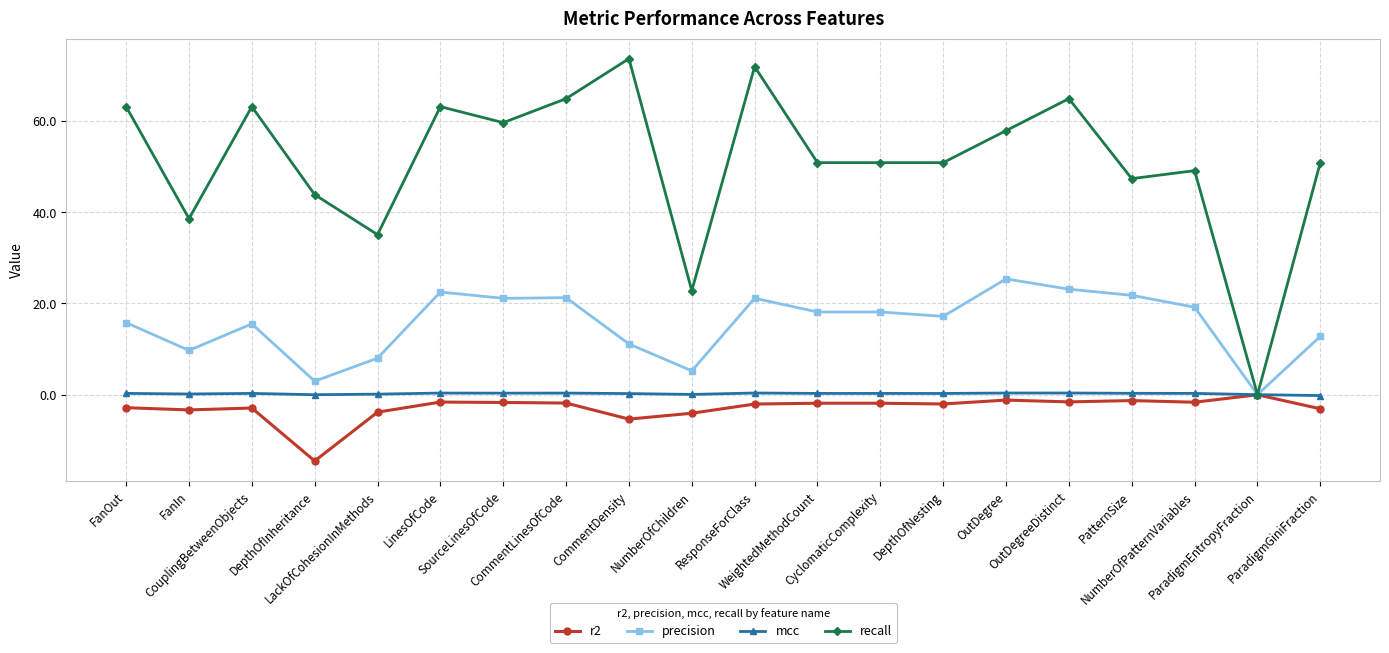

What is the value of the precision point at the 4th from the left?

2.9